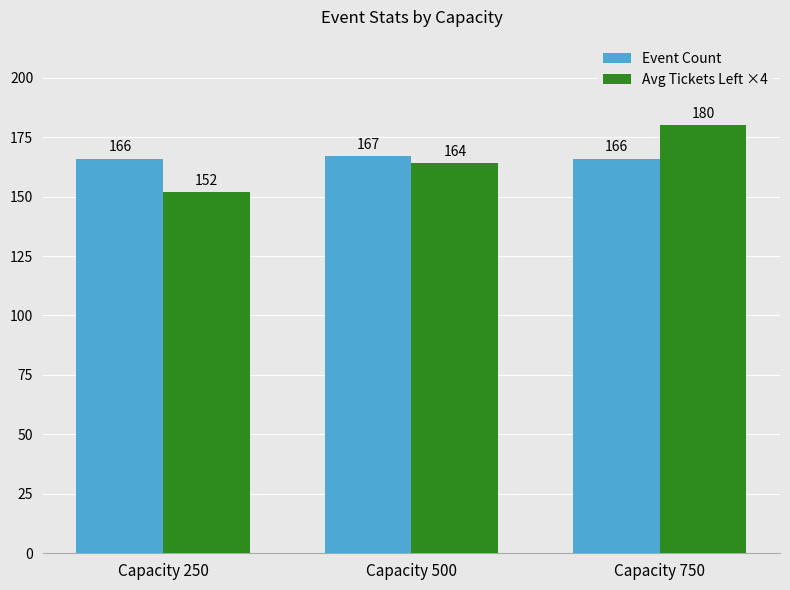

The Event Count series shows 167 at Capacity 500. True or false?

True